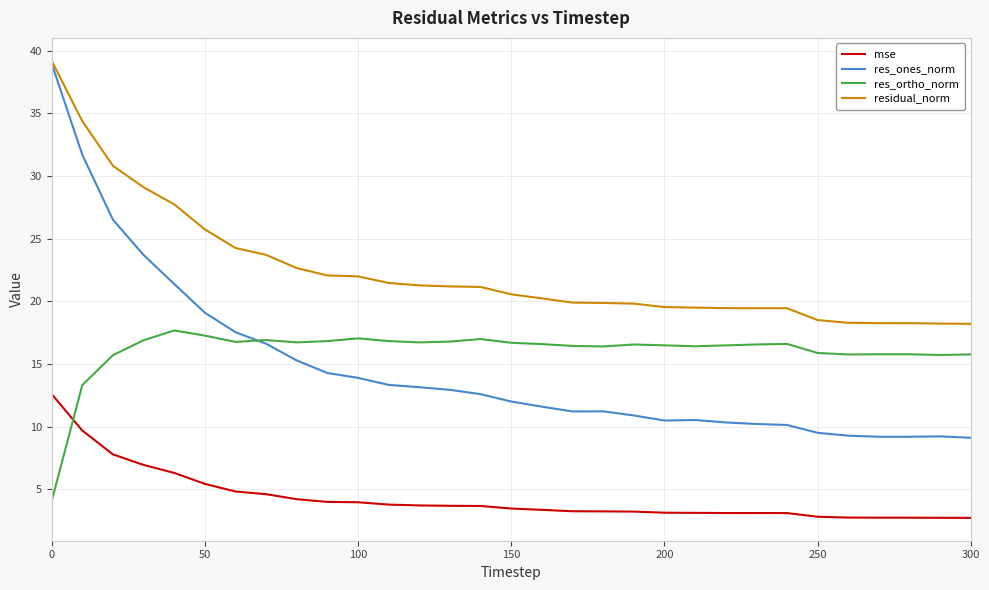

Which series has the largest total across all categories?

residual_norm